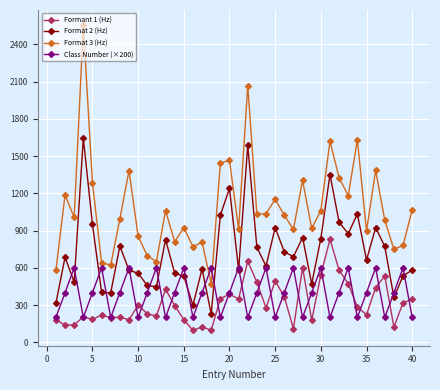

True or false: Format 2 (Hz) has more than 1 points higher than both neighbors.

True